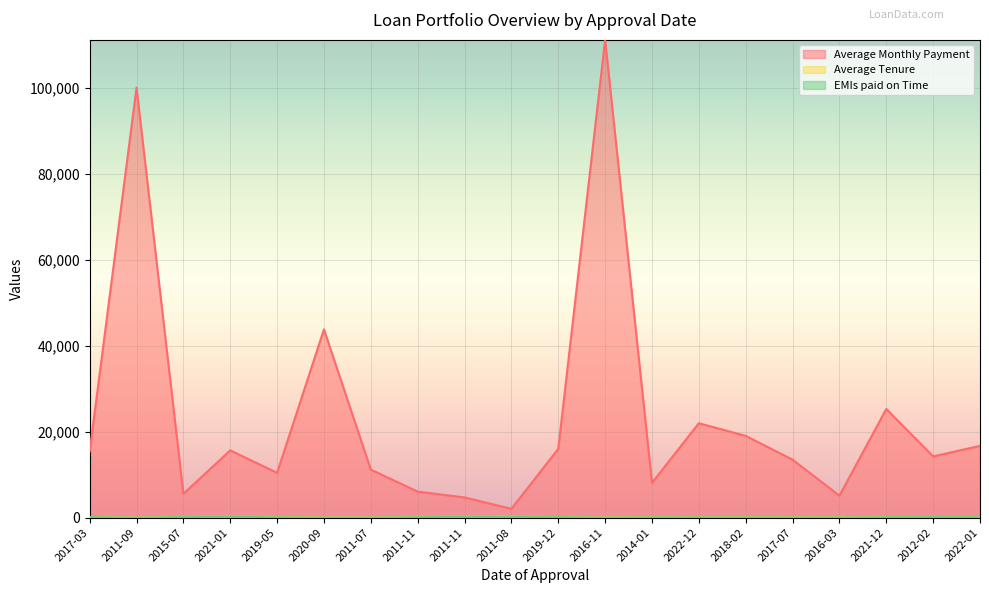

Between 2011-09 and 2021-01, which series saw the biggest shift?

Average Monthly Payment